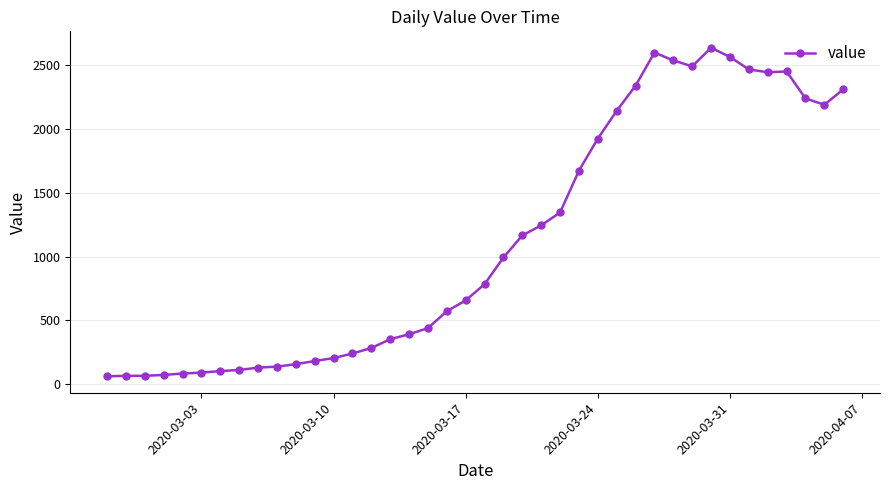

How many lines are shown in the chart?

1